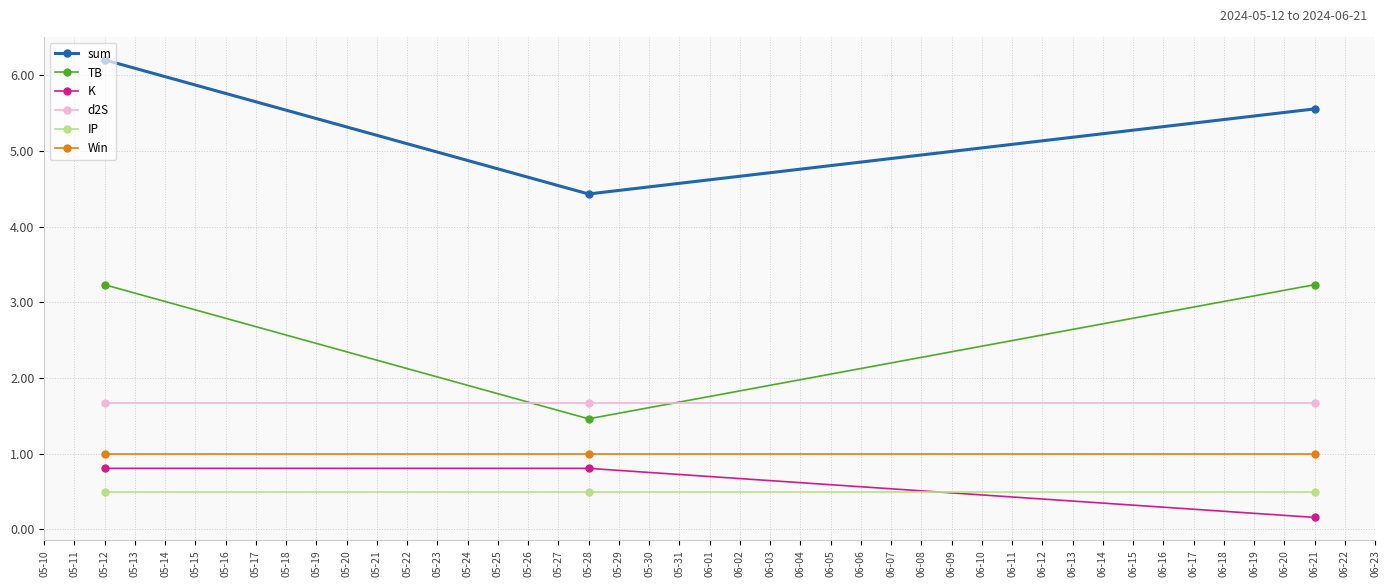

Between 05-28 and 06-21, which series saw the biggest shift?

TB